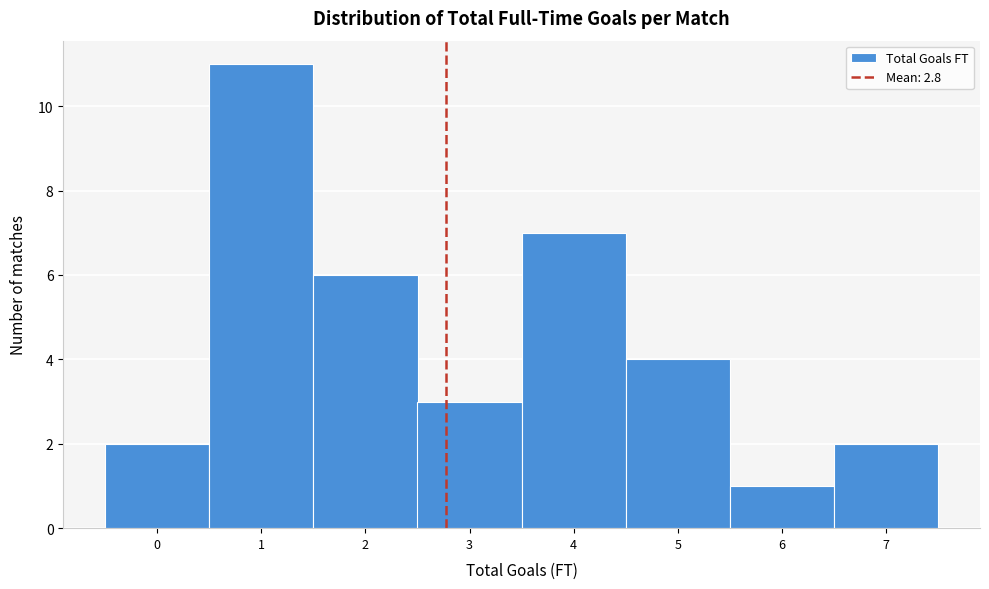

Over which range of the x-axis is the bar tallest?

0.5 to 1.5